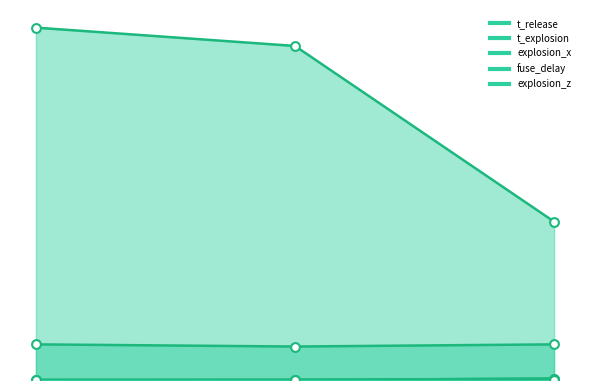

Which series reaches the minimum Y coordinate?

t_release